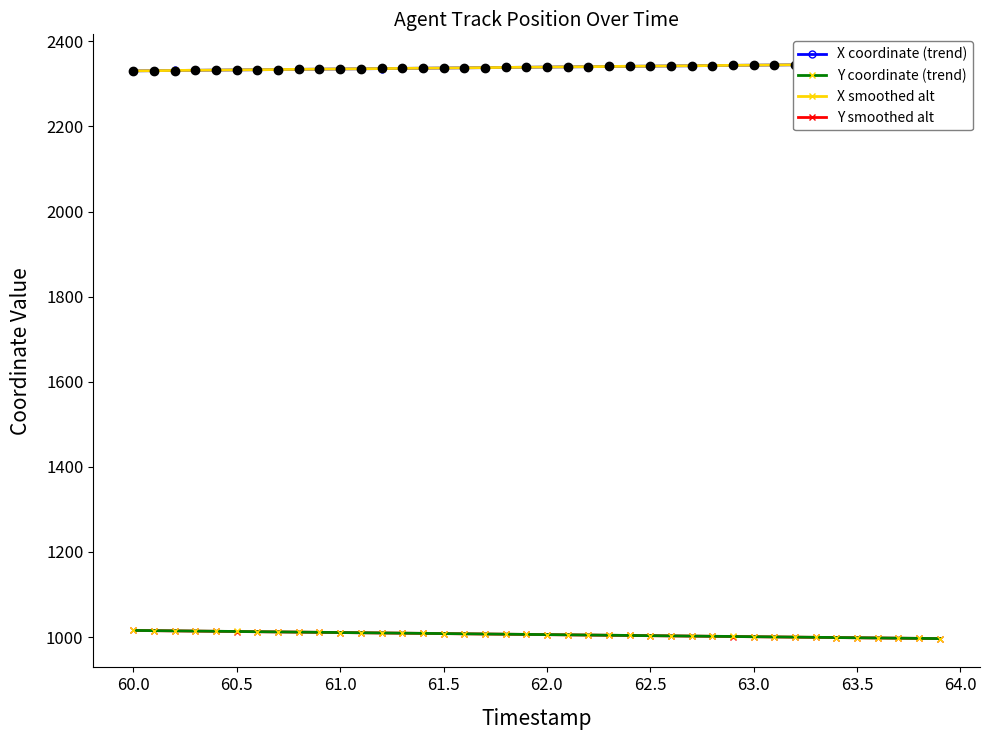

How many lines are shown in the chart?

4